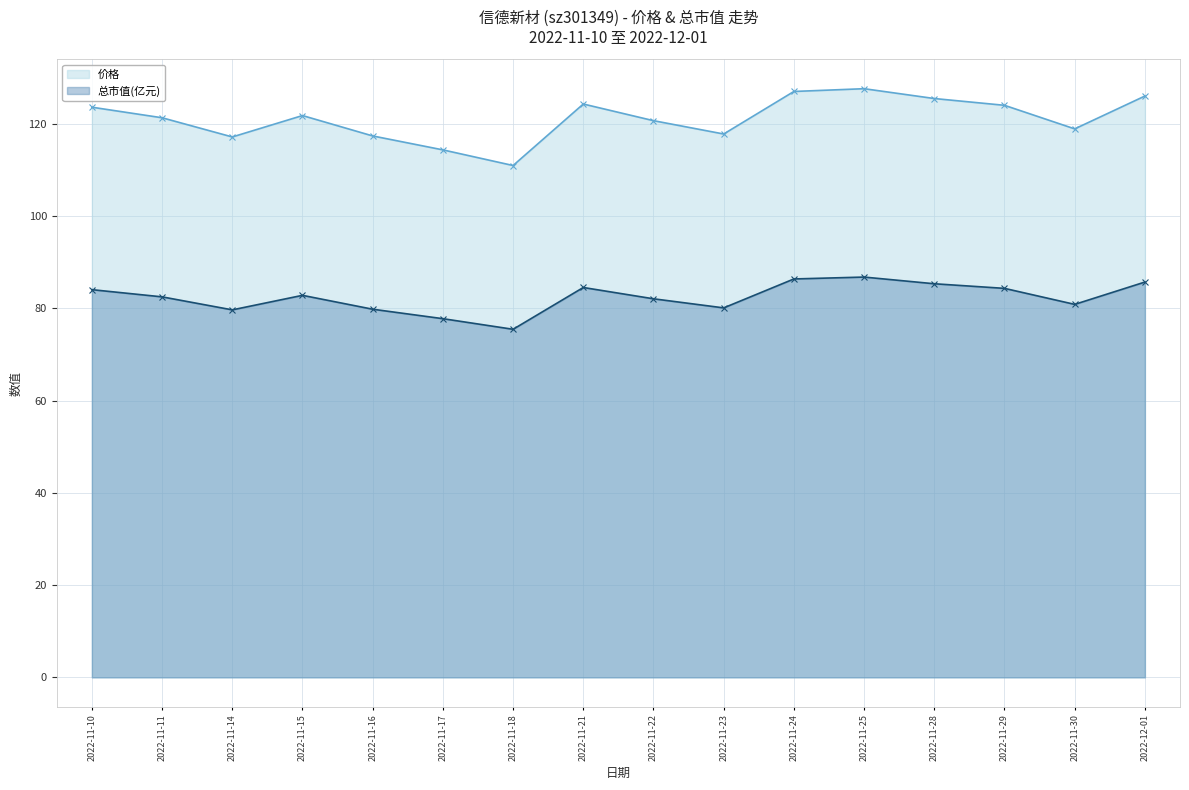

Reading right to left, transcribe all the data shown in this chart.

价格: 126.0	118.9	124.0	125.5	127.6	127.0	117.8	120.7	124.3	111.0	114.3	117.4	121.8	117.1	121.3	123.6
总市值(亿元): 85.7	80.8	84.3	85.3	86.8	86.4	80.1	82.1	84.5	75.5	77.8	79.8	82.8	79.7	82.5	84.0